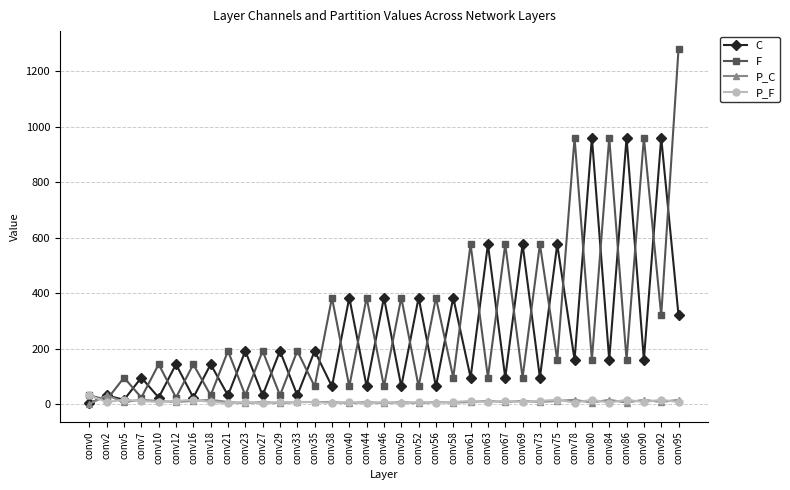

In F, how many points are higher than both neighbors (excluding endpoints)?

16